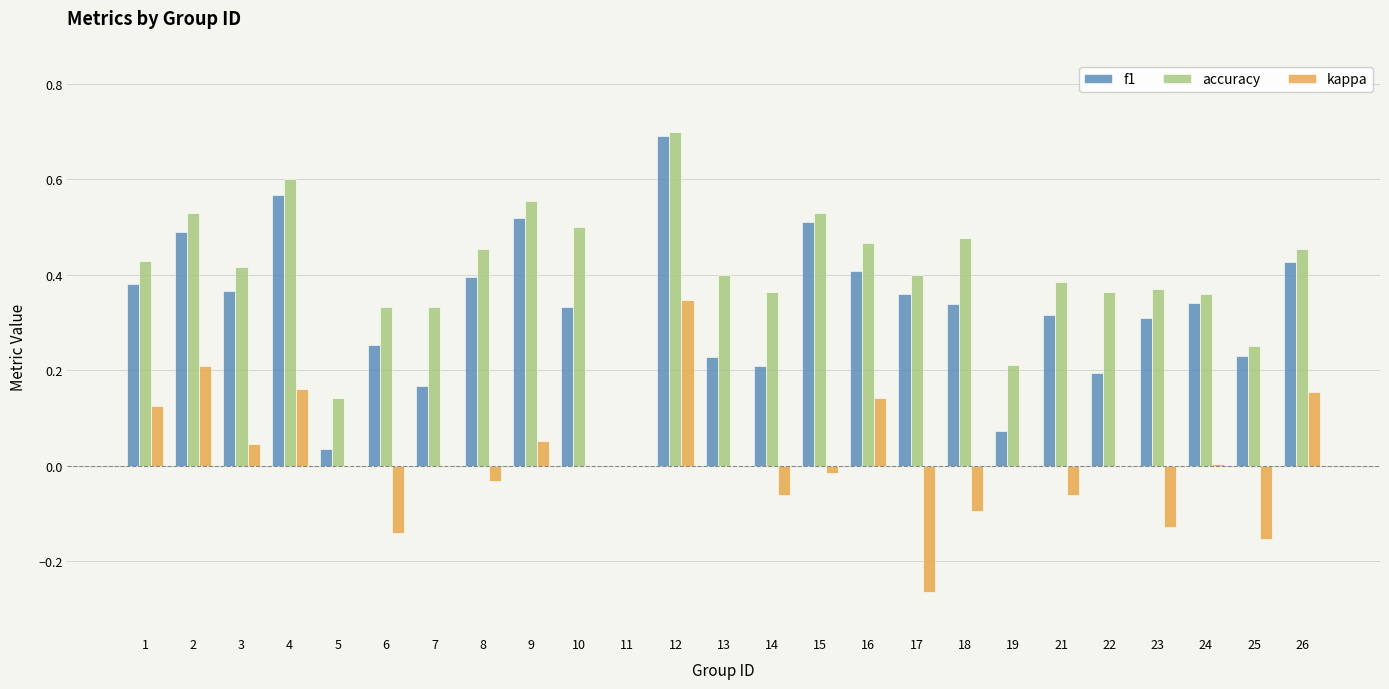

What is the sum of all f1 values?

8.1